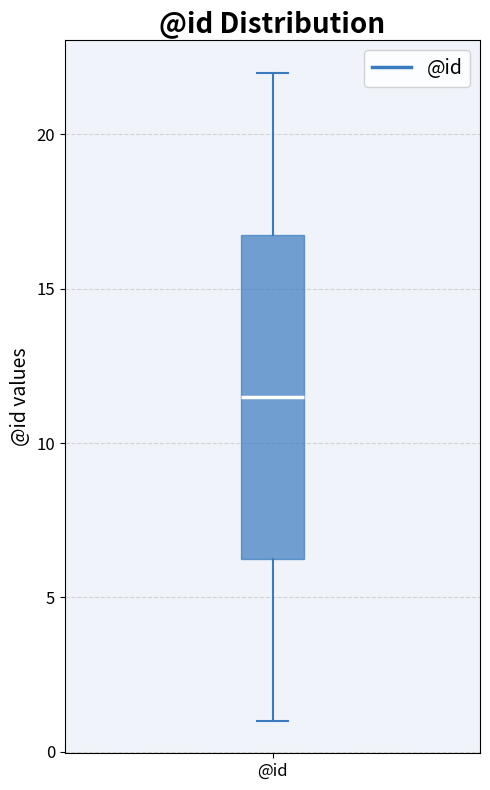

Where is the lower edge of the box for @id on the y-axis? The values are not printed on the chart, so give them approximately, as read against the axis.

6.5